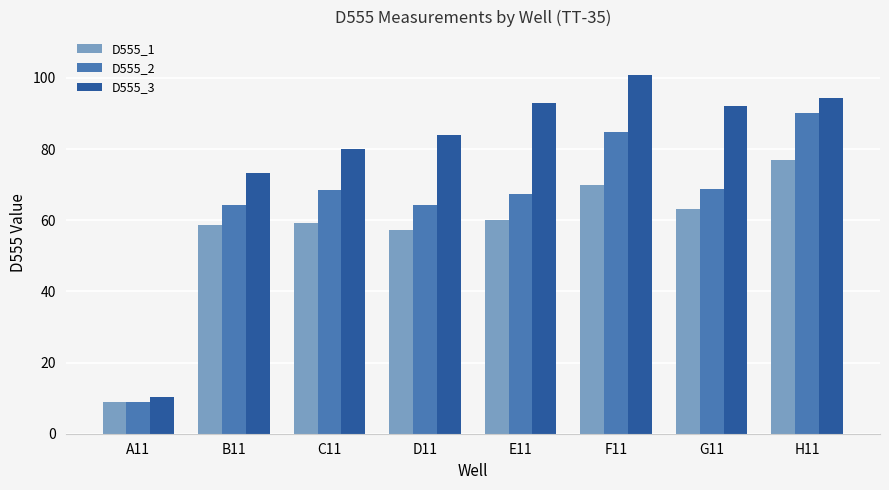

Rank the series at E11 from lowest to highest value.

D555_1, D555_2, D555_3